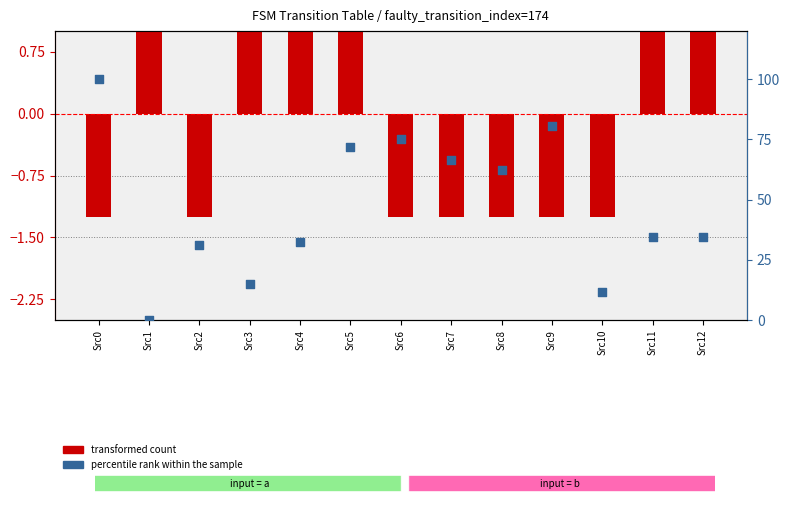

Which series has the largest Y range (max minus min)?

percentile rank within the sample